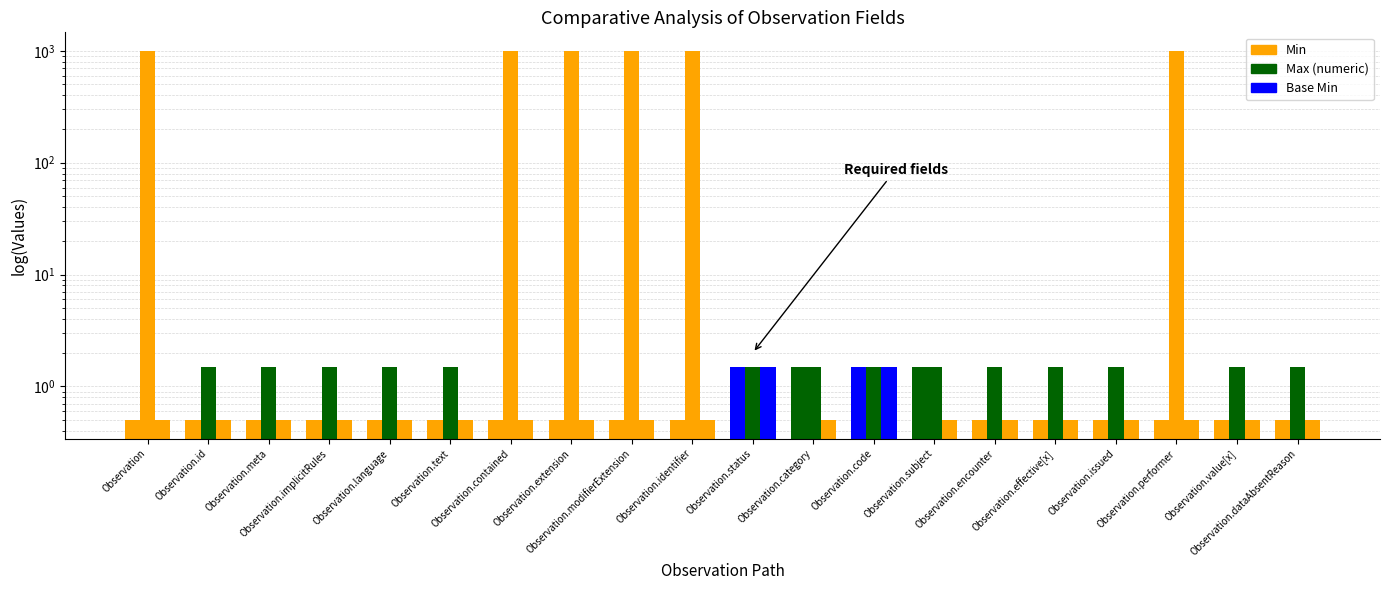

Reading left to right, what are all the values shown in this chart?

Min: 0.5	0.5	0.5	0.5	0.5	0.5	0.5	0.5	0.5	0.5	1.5	1.5	1.5	1.5	0.5	0.5	0.5	0.5	0.5	0.5
Max (numeric): 999.5	1.5	1.5	1.5	1.5	1.5	999.5	999.5	999.5	999.5	1.5	1.5	1.5	1.5	1.5	1.5	1.5	999.5	1.5	1.5
Base Min: 0.5	0.5	0.5	0.5	0.5	0.5	0.5	0.5	0.5	0.5	1.5	0.5	1.5	0.5	0.5	0.5	0.5	0.5	0.5	0.5